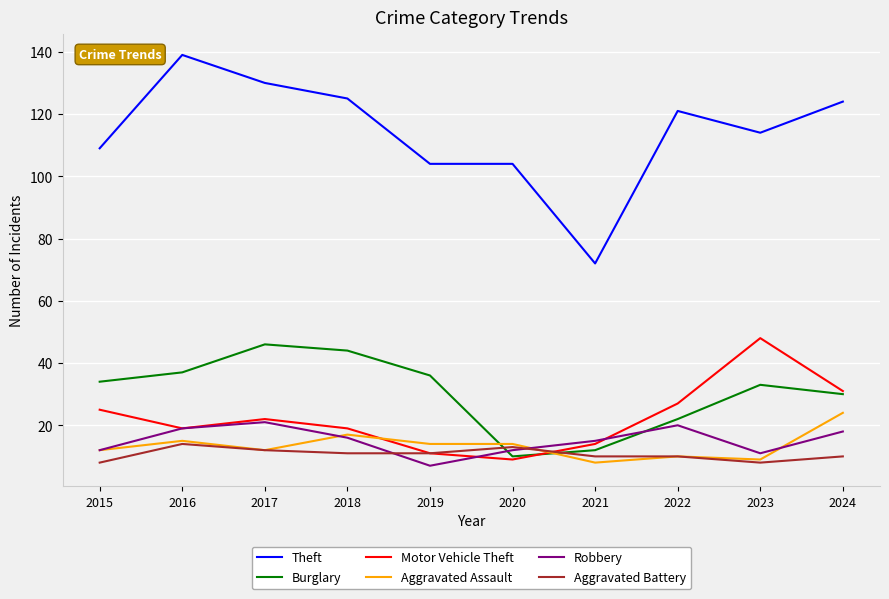

Is this an area chart (filled region under the line)?

No